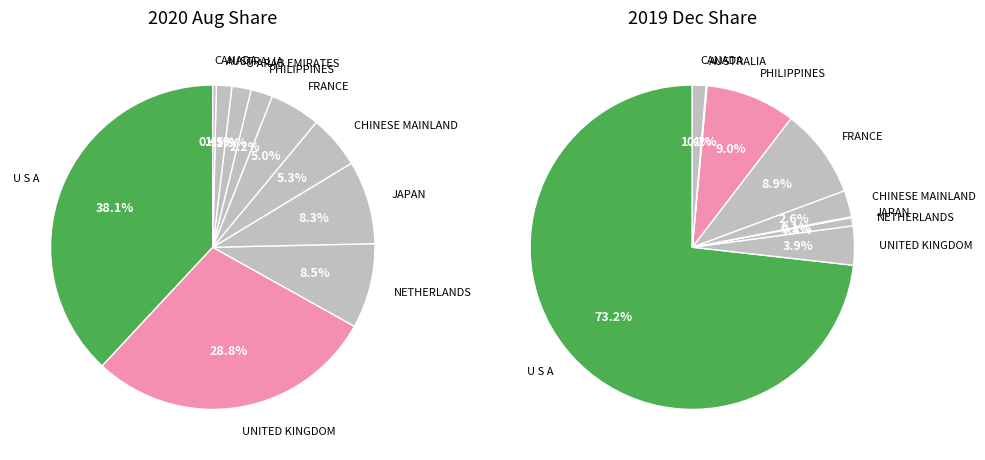

What is the change in value from PHILIPPINES to CANADA?

-1.8